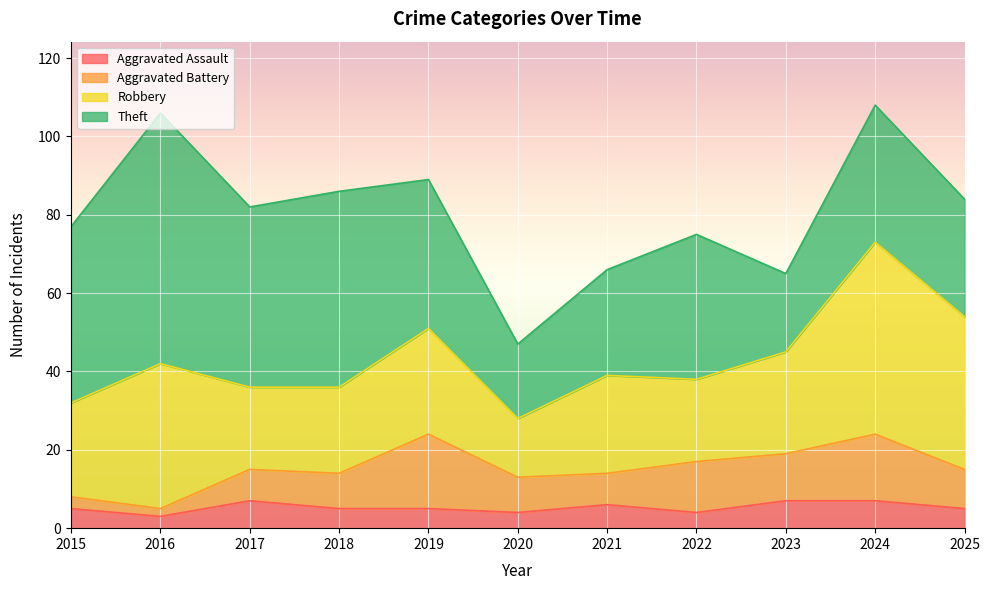

How many interior local valleys does the Aggravated Battery series have?

3